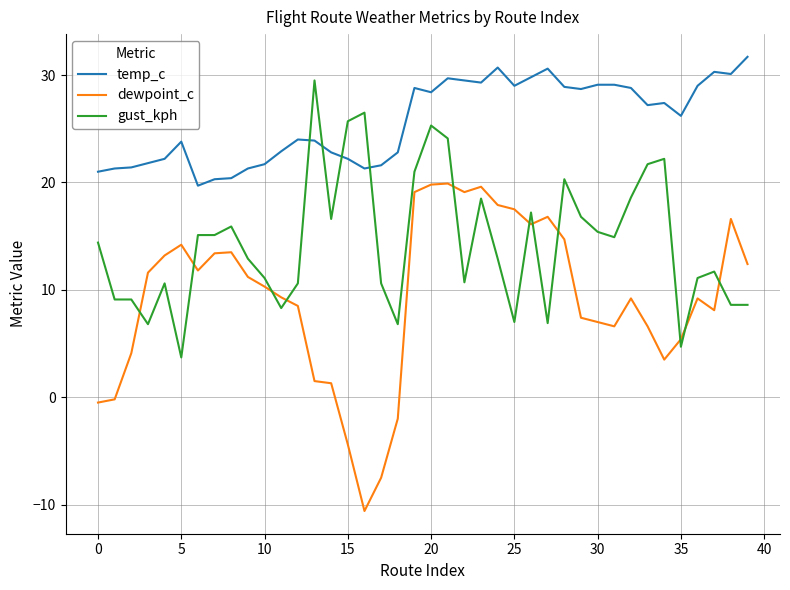

Does the chart have visible grid lines?

Yes